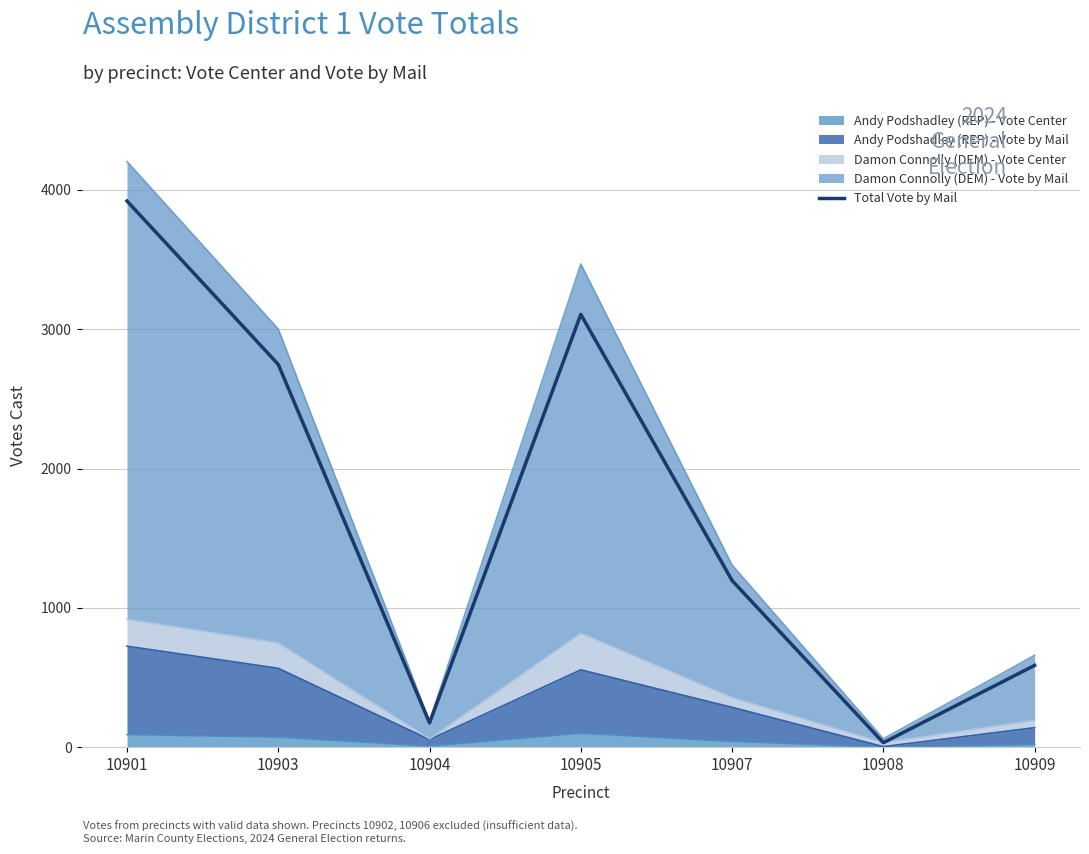

Reading left to right, what are all the values shown in this chart?

3920	2747	174	3106	1196	32	587